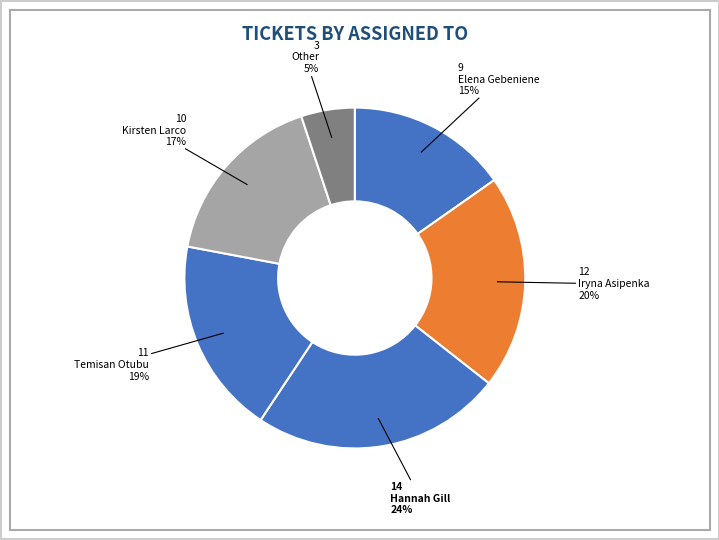

How many slices are in this pie chart?

6